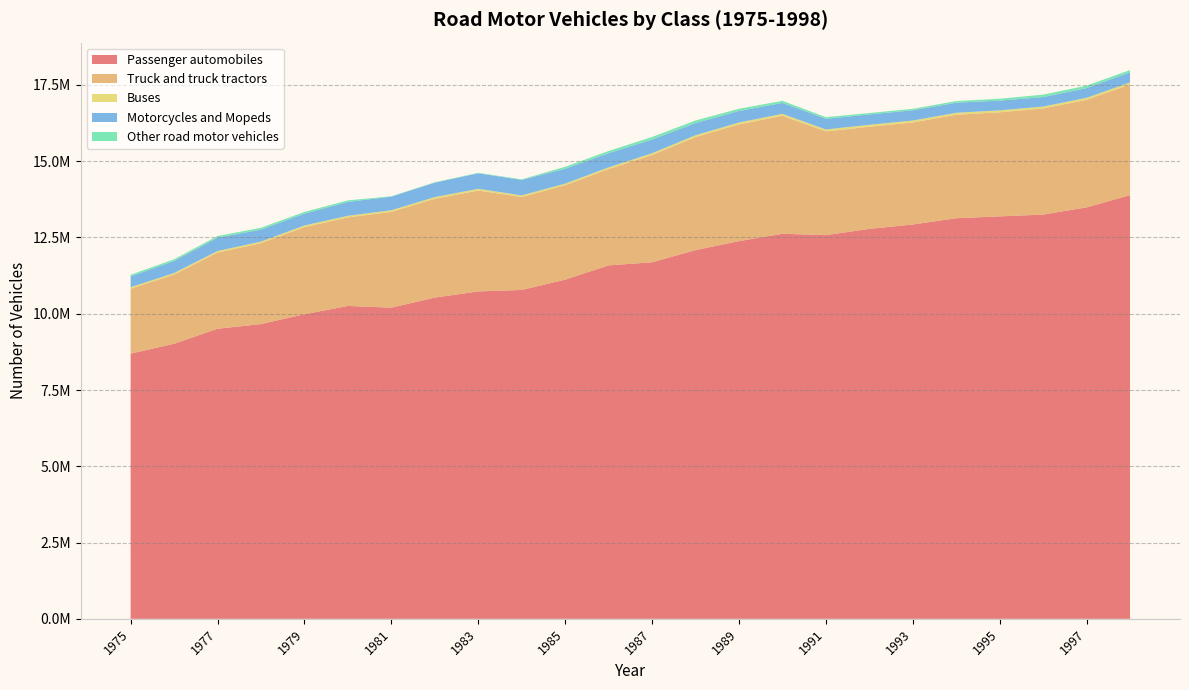

Reading left to right, transcribe all the data shown in this chart.

Passenger automobiles: 1975=8692821	1976=9016258	1977=9509290	1978=9661405	1979=9985146	1980=10255511	1981=10199638	1982=10530355	1983=10731520	1984=10780667	1985=11118071	1986=11585622	1987=11686439	1988=12086001	1989=12380258	1990=12622038	1991=12577578	1992=12781067	1993=12925122	1994=13131434	1995=13192272	1996=13251146	1997=13486957	1998=13887270
Truck and truck tractors: 1975=2129467	1976=2268214	1977=2494704	1978=2652357	1979=2854217	1980=2902730	1981=3137987	1982=3239341	1983=3307746	1984=3046889	1985=3095243	1986=3156387	1987=3516892	1988=3706032	1989=3826963	1990=3867385	1991=3399449	1992=3349502	1993=3345214	1994=3392811	1995=3410862	1996=3476193	1997=3526933	1998=3625818
Buses: 1975=47943	1976=50437	1977=52003	1978=52350	1979=54157	1980=52569	1981=55429	1982=55299	1983=56437	1984=52169	1985=53285	1986=56476	1987=59266	1988=59834	1989=62494	1990=63962	1991=63898	1992=63912	1993=63651	1994=64457	1995=64339	1996=64550	1997=64261	1998=68259
Motorcycles and Mopeds: 1975=356122	1976=395780	1977=437800	1978=392000	1979=389057	1980=456187	1981=446263	1982=473139	1983=509573	1984=507054	1985=487923	1986=465393	1987=448094	1988=400317	1989=377997	1990=359015	1991=349549	1992=338504	1993=336305	1994=329784	1995=320381	1996=311781	1997=319183	1998=333502
Other road motor vehicles: 1975=52160	1976=55620	1977=53450	1978=61345	1979=56053	1980=50155	1981=12415	1982=12583	1983=14333	1984=19193	1985=64103	1986=72472	1987=83359	1988=84077	1989=71846	1990=68730	1991=53334	1992=47974	1993=47209	1994=53261	1995=60443	1996=78956	1997=80408	1998=73292